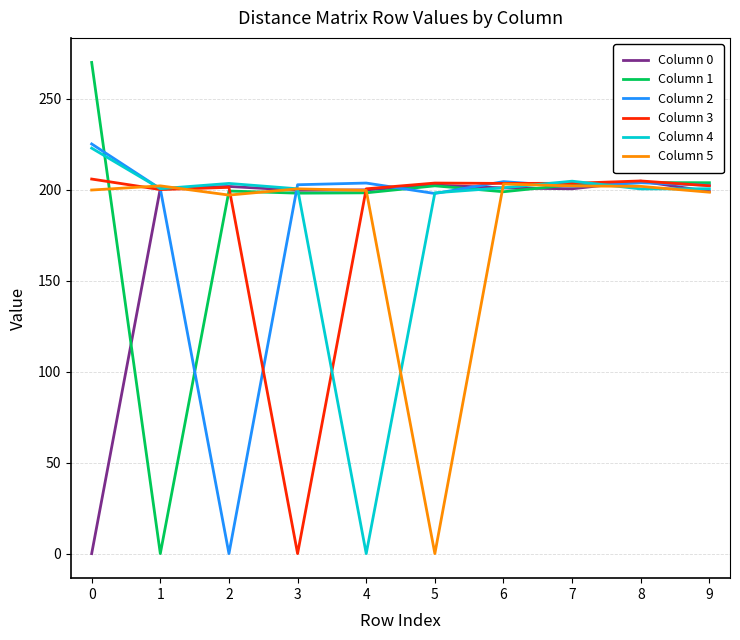

The value of Column 0 at 6 is 311.4. True or false?

False